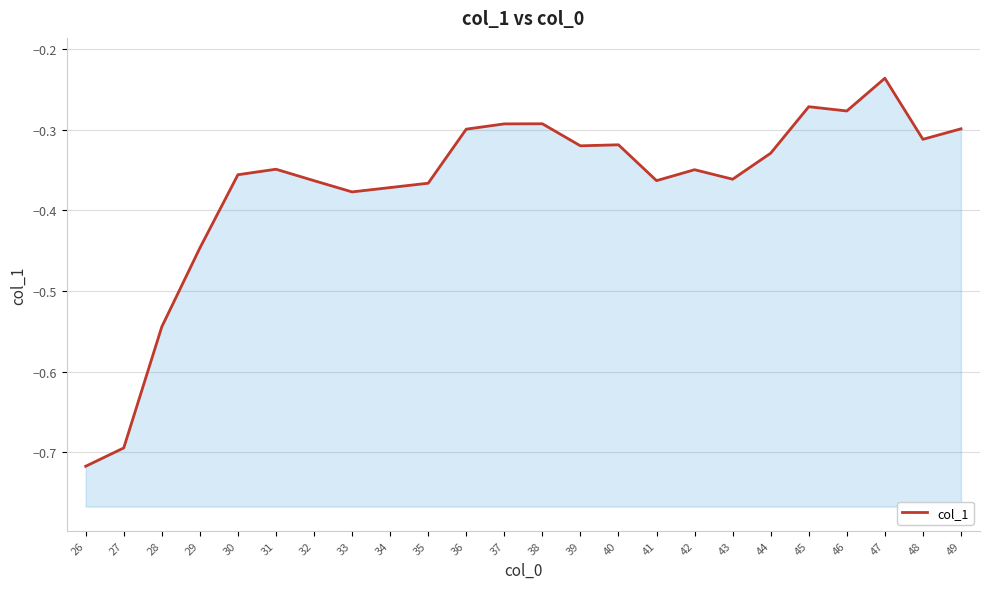

Where is the first local maximum?

31